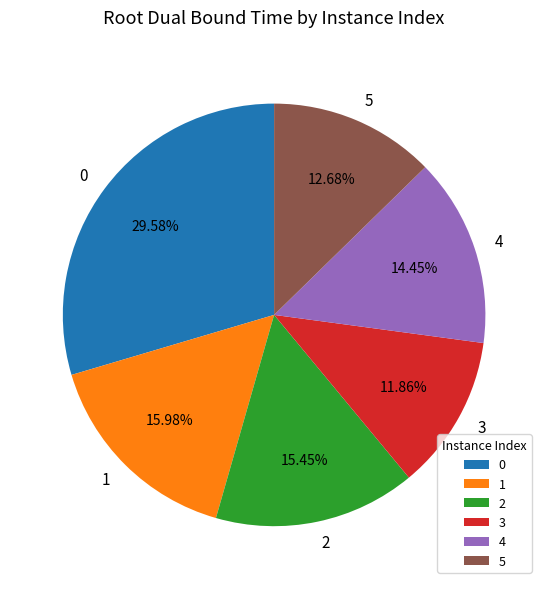

Does 3 account for over 50% of the chart?

No